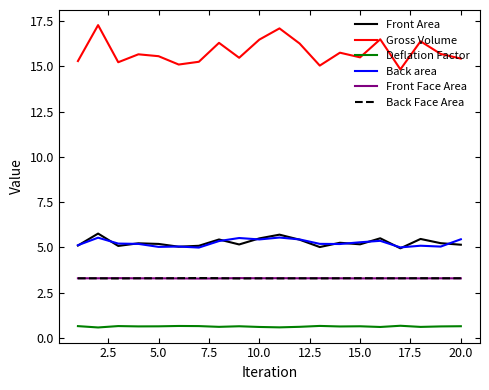

True or false: Deflation Factor and Gross Volume intersect in this chart.

False